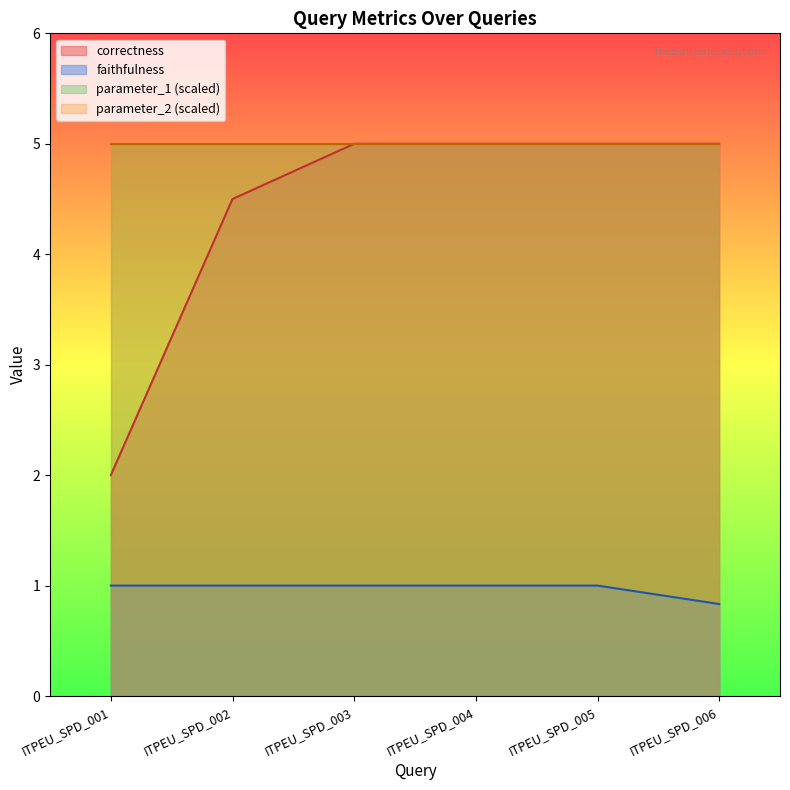

What is the smallest value displayed?

0.8